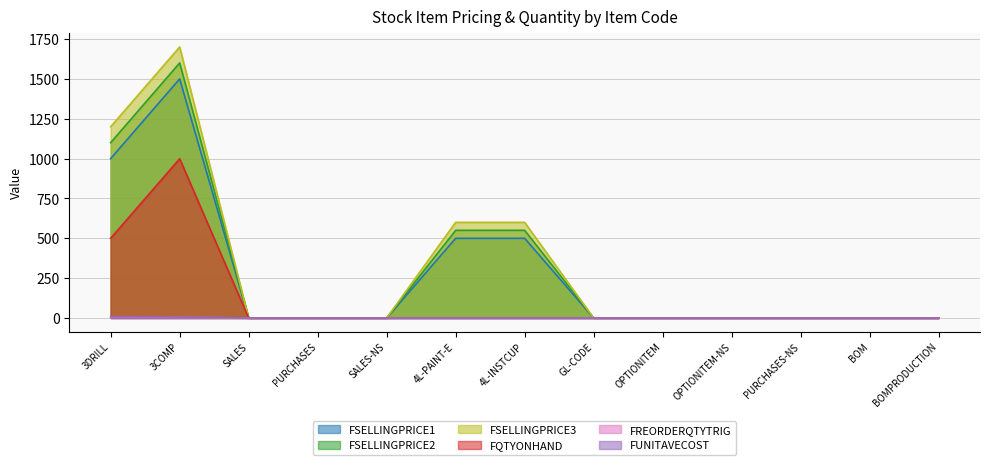

Between 3COMP and BOMPRODUCTION, which series saw the biggest shift?

FSELLINGPRICE3